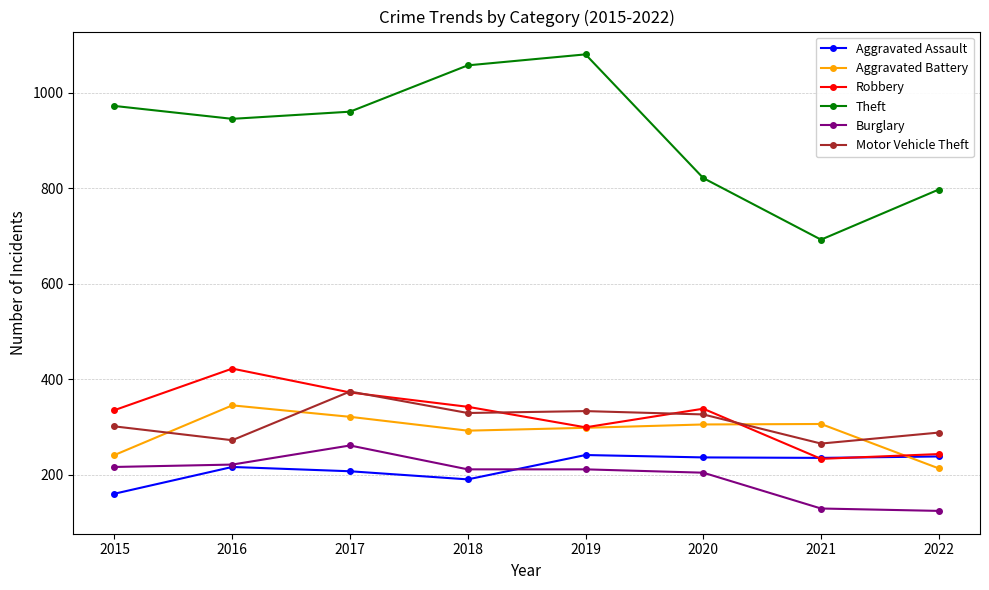

What is the sum of the Motor Vehicle Theft values at 2019 and 2020?

659